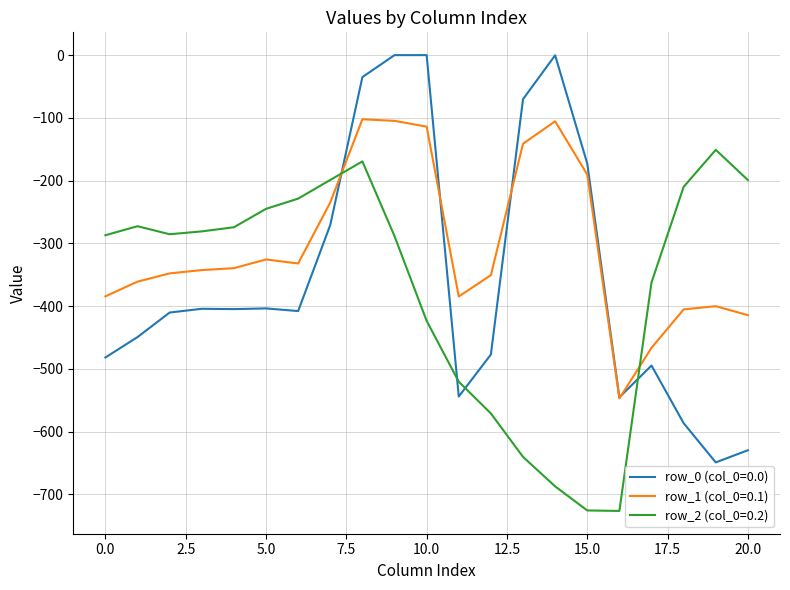

Which series has the largest total across all categories?

row_1 (col_0=0.1)